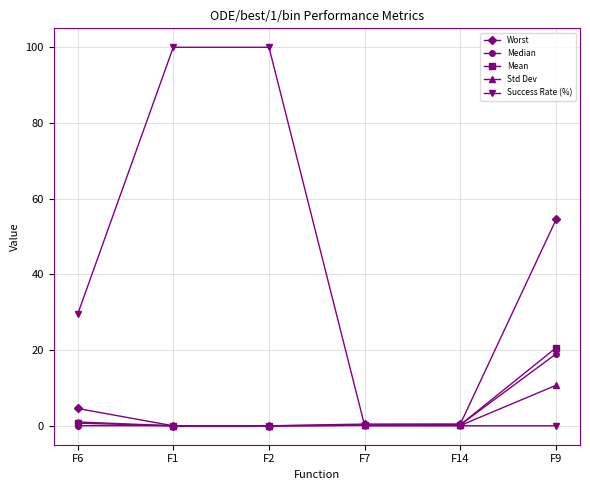

List the series in order of their peak value, lowest first.

Std Dev, Median, Mean, Worst, Success Rate (%)